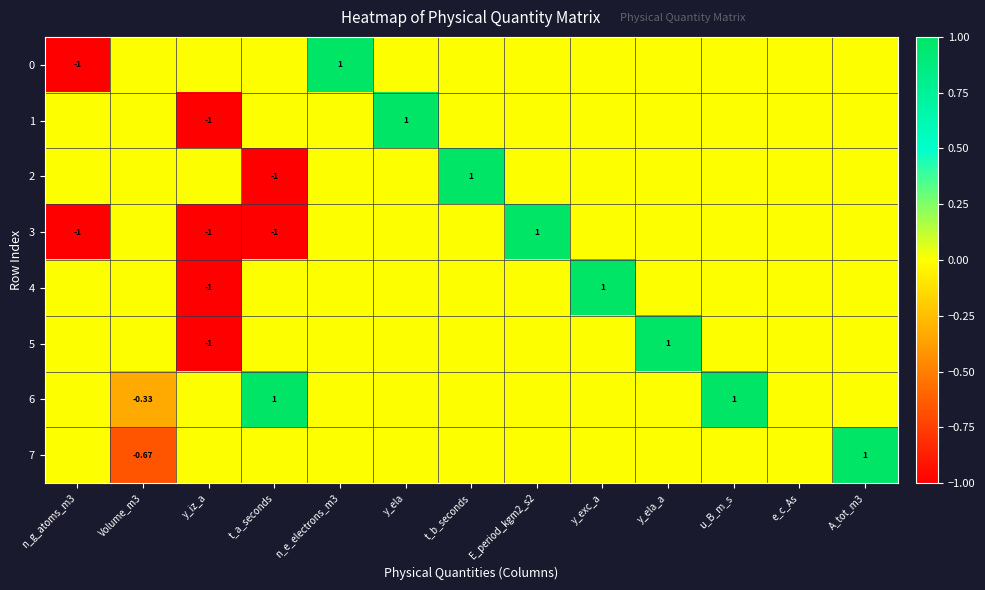

Rank the categories by 3 value from highest to lowest.

E_period_kgm2_s2, Volume_m3, n_e_electrons_m3, y_ela, t_b_seconds, y_exc_a, y_ela_a, u_B_m_s, e_c_As, A_tot_m3, n_g_atoms_m3, y_iz_a, t_a_seconds